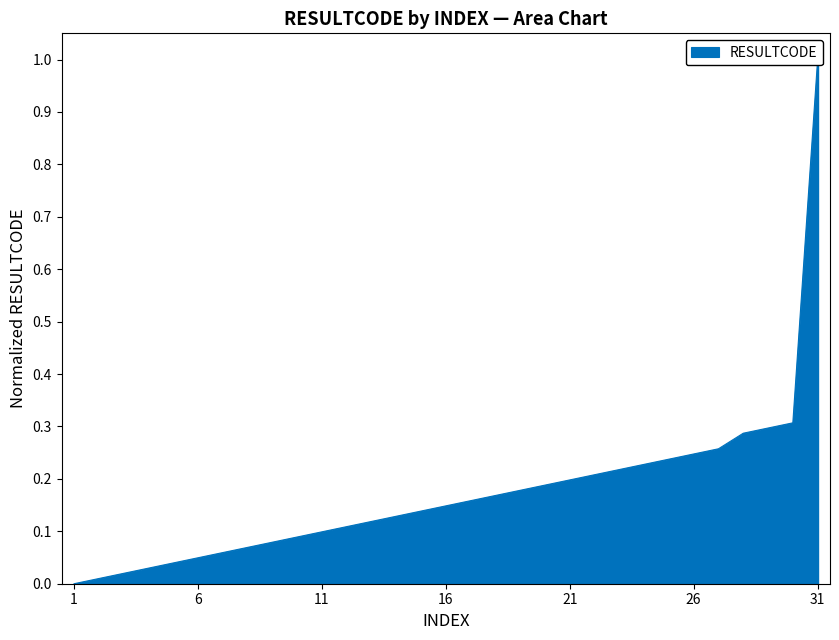

At which category does the chart reach its minimum across all series?

1